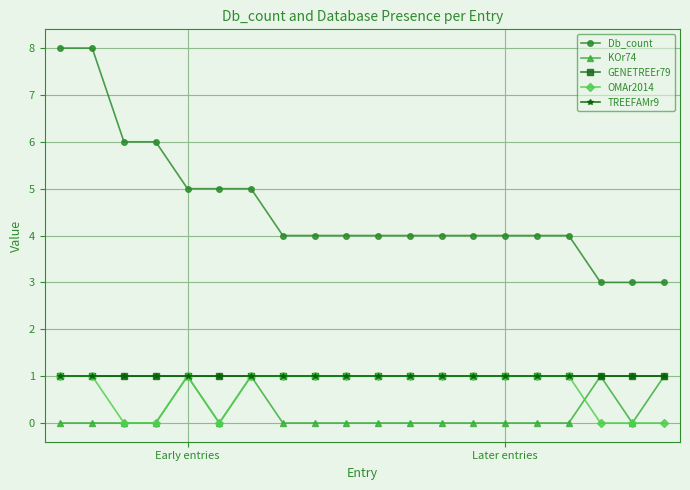

Is this an area chart (filled region under the line)?

No